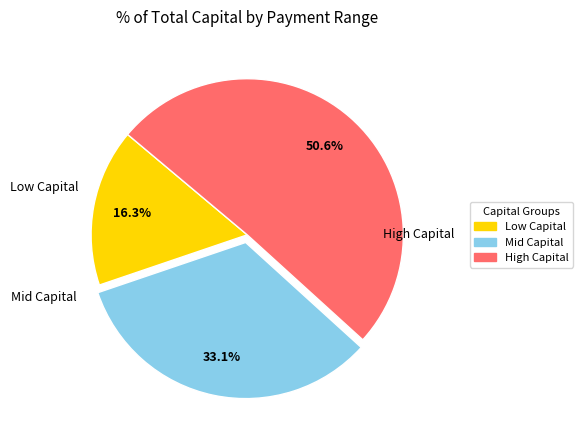

Count the number of slices in the pie.

3